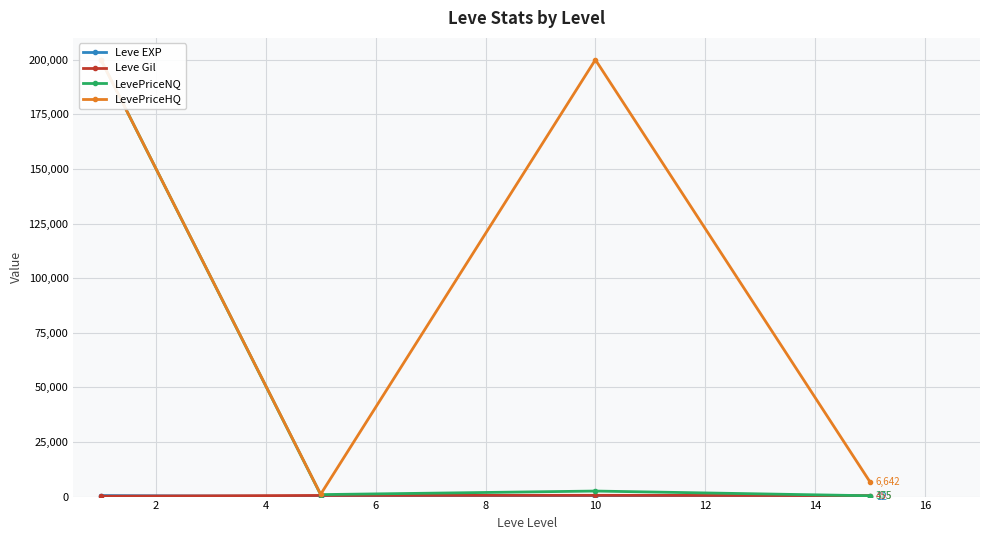

What is the difference between the highest and lowest values at 2?

1047.5